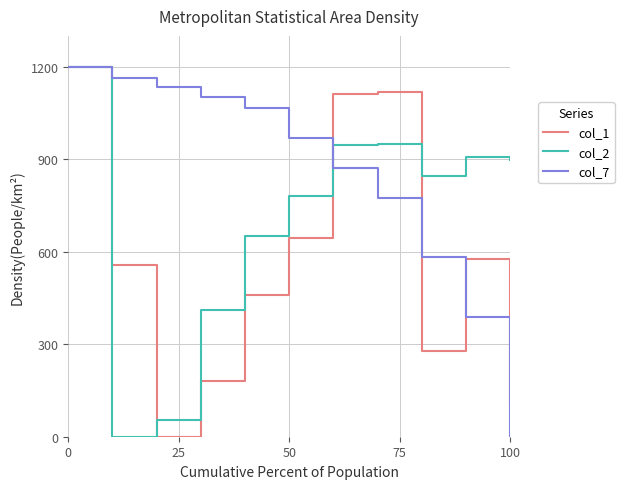

Does the chart have visible grid lines?

Yes